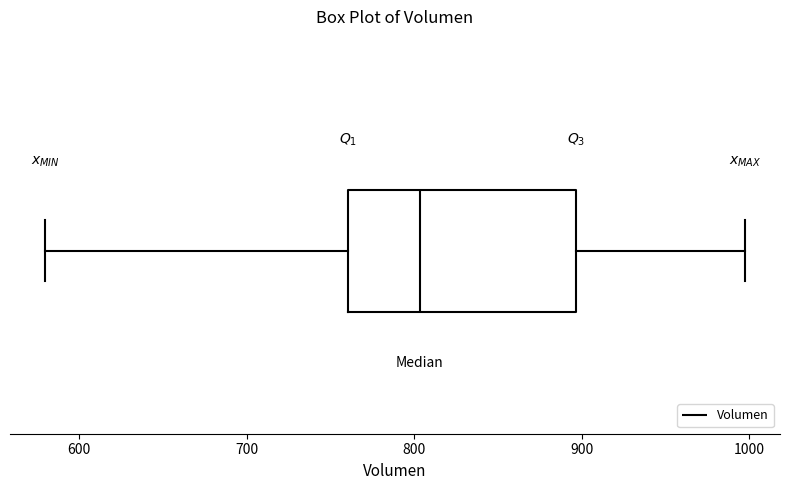

Where is the right edge of the box on the x-axis? The values are not printed on the chart, so give them approximately, as read against the axis.

900